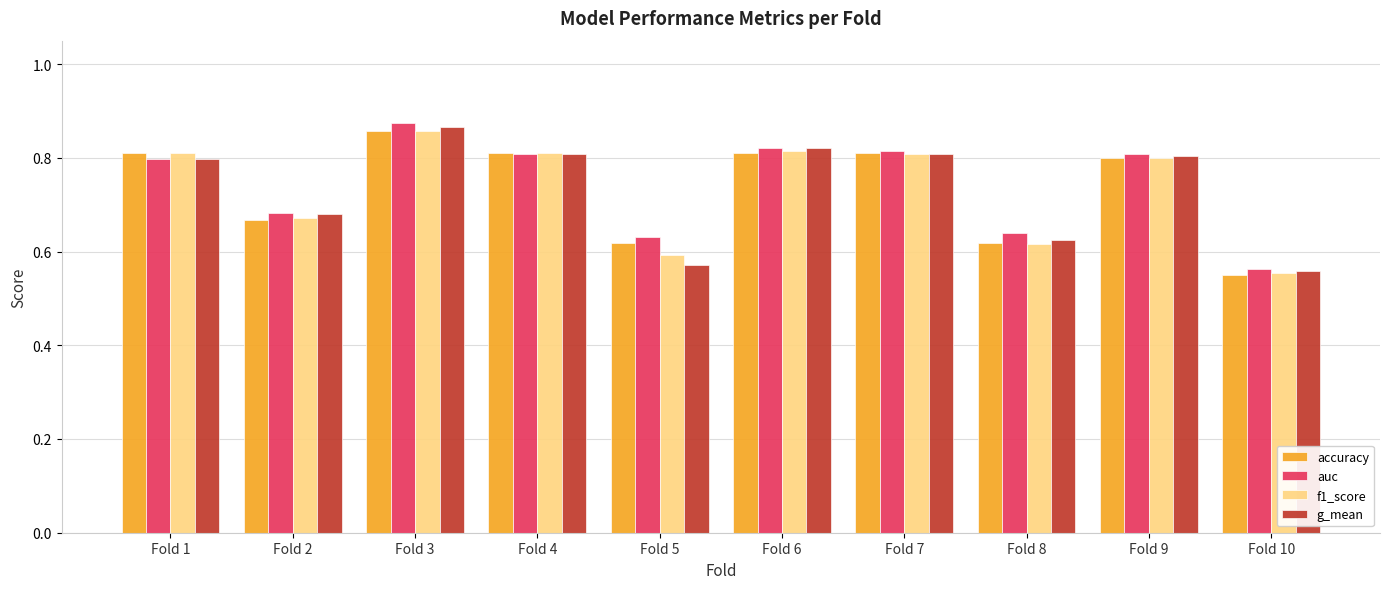

The f1_score series shows 0.8 at Fold 6. True or false?

True